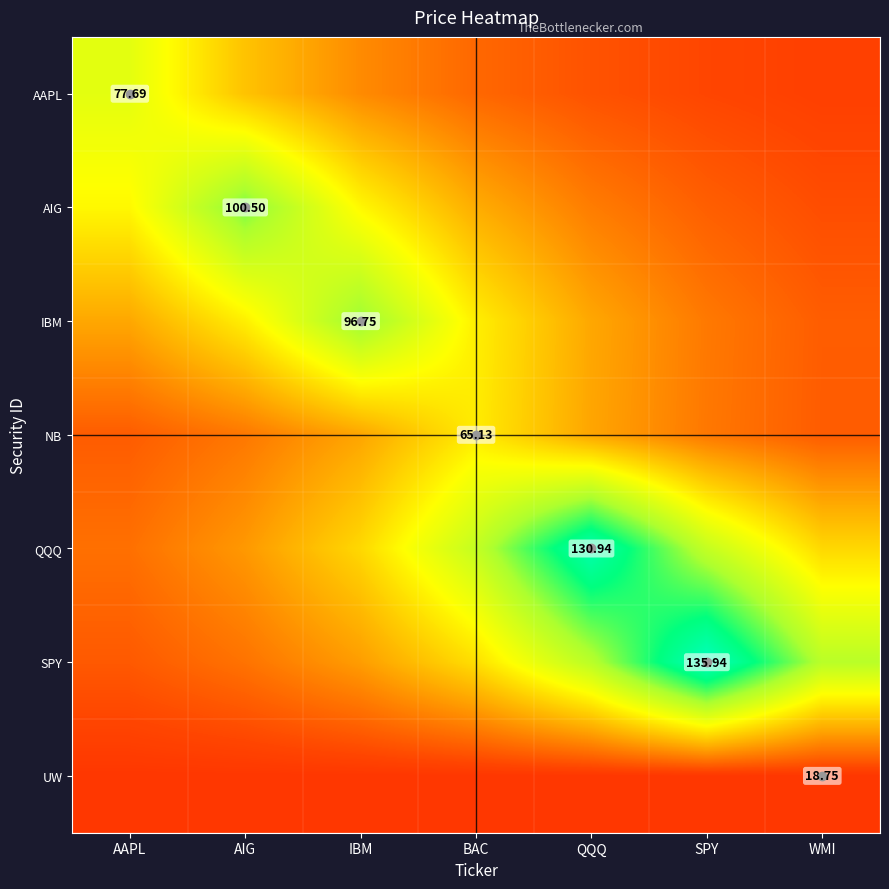

Between SPY and WMI, which series saw the biggest shift?

SPY